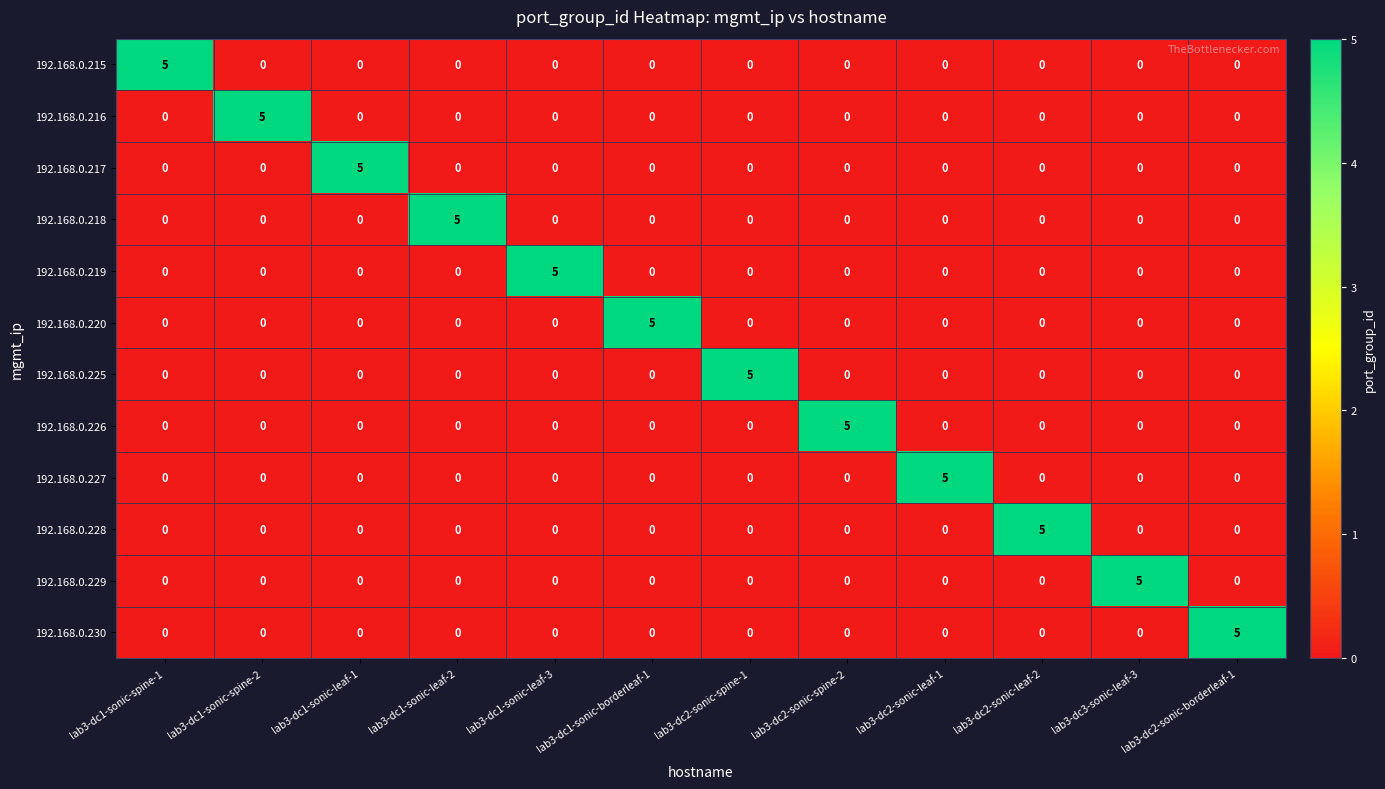

What is the difference between the highest and lowest values at lab3-dc1-sonic-borderleaf-1?

5